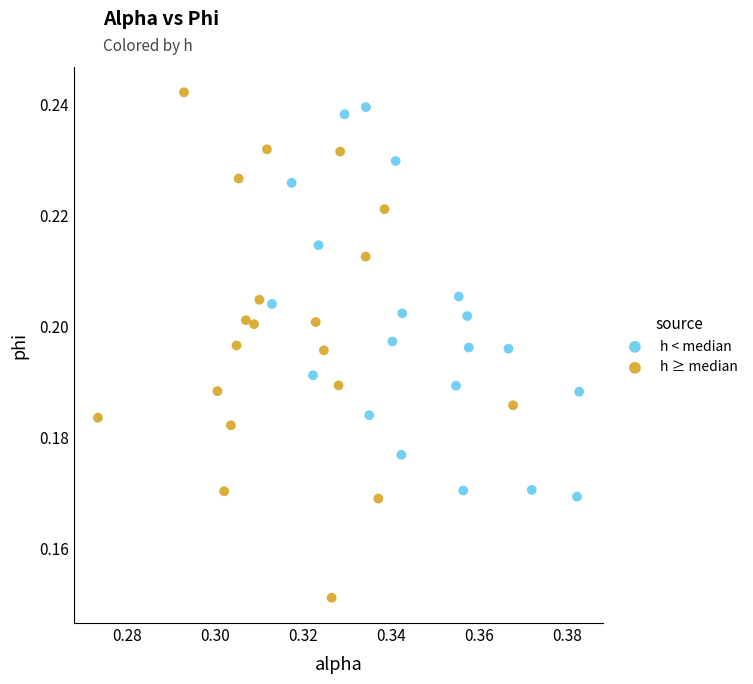

What are all the series names shown in the legend?

h < median, h ≥ median